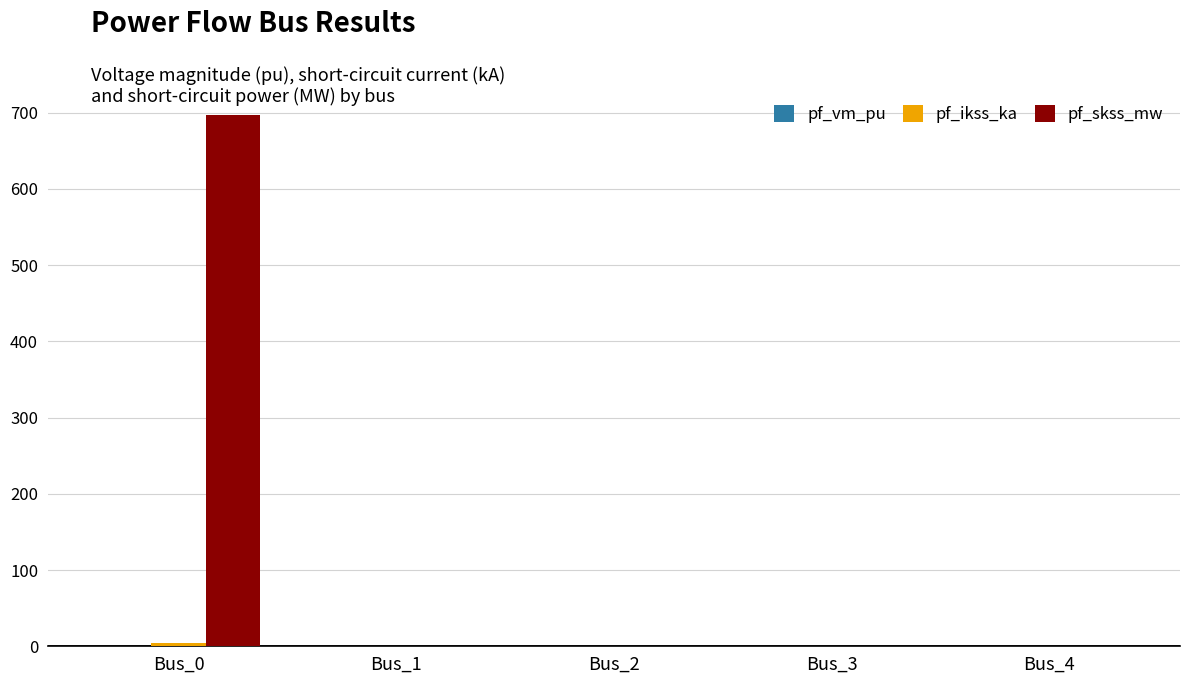

At which category is the sum across all series the highest?

Bus_0